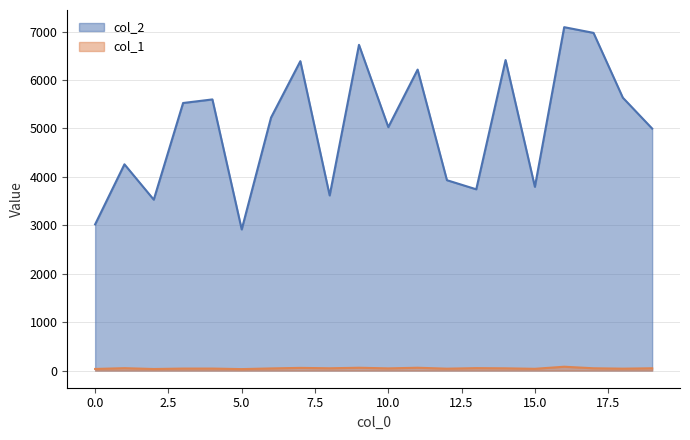

Reading left to right, what are all the values shown in this chart?

col_2: 0=3019	1=4259	2=3529	3=5525	4=5599	5=2914	6=5224	7=6389	8=3616	9=6726	10=5027	11=6215	12=3931	13=3743	14=6412	15=3794	16=7091	17=6973	18=5635	19=4997
col_1: 0=33	1=49	2=32	3=41	4=41	5=30	6=44	7=55	8=47	9=58	10=45	11=58	12=39	13=50	14=46	15=36	16=79	17=47	18=39	19=47